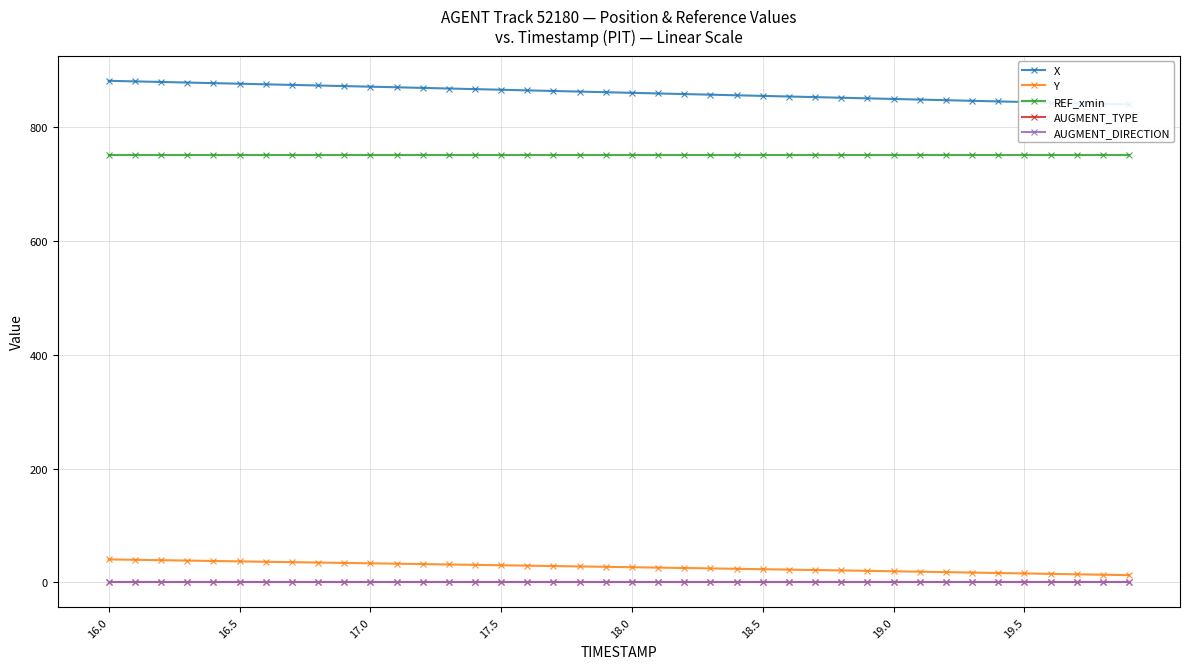

Count the number of data series in this chart.

5